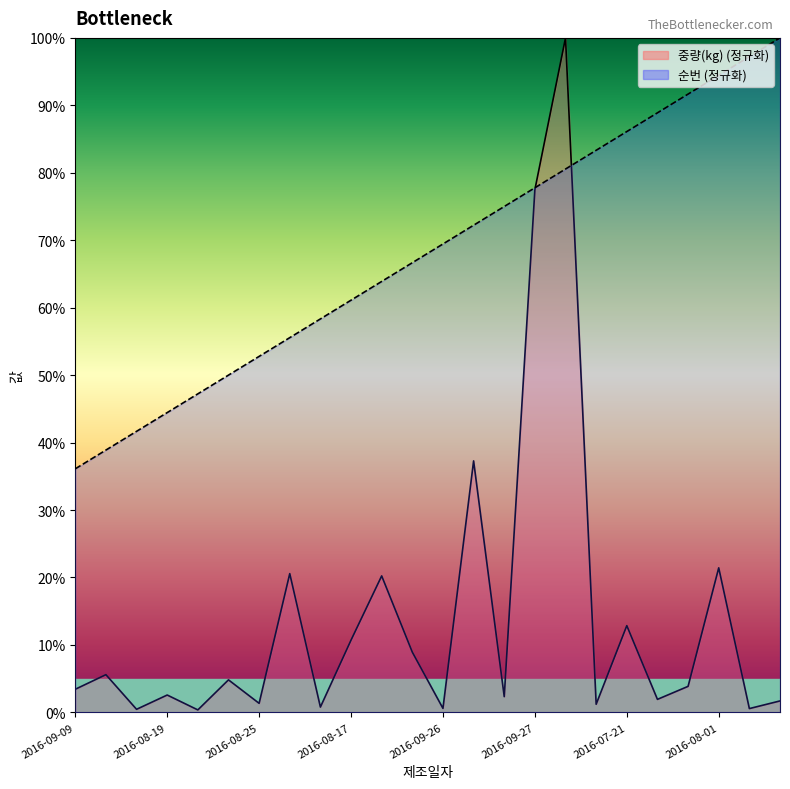

What is the sum of the 순번 values at 2016-08-28 and 2016-09-01?

150.0